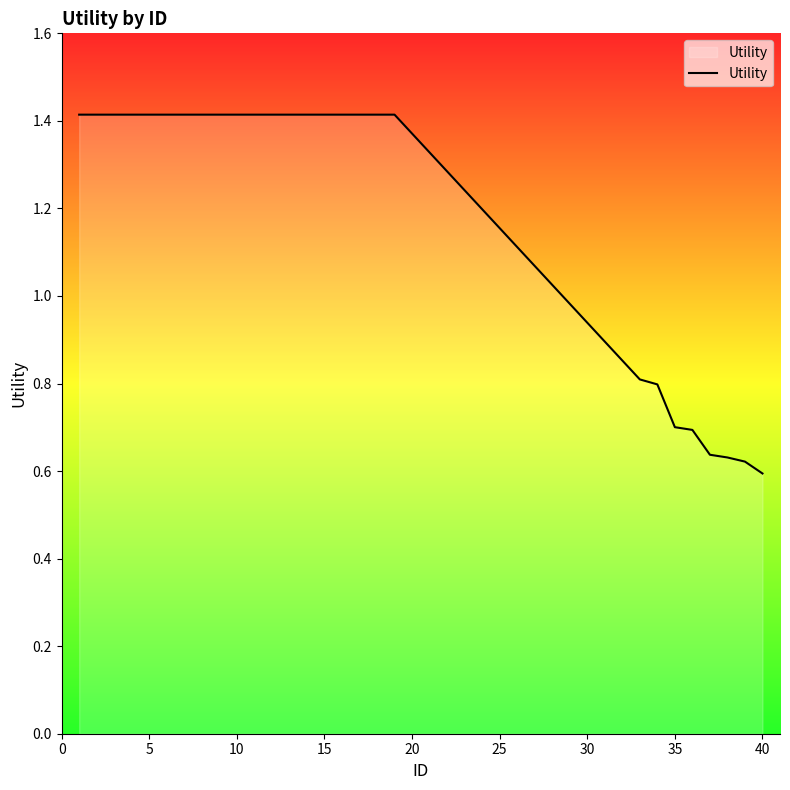

What is the average value?

1.2